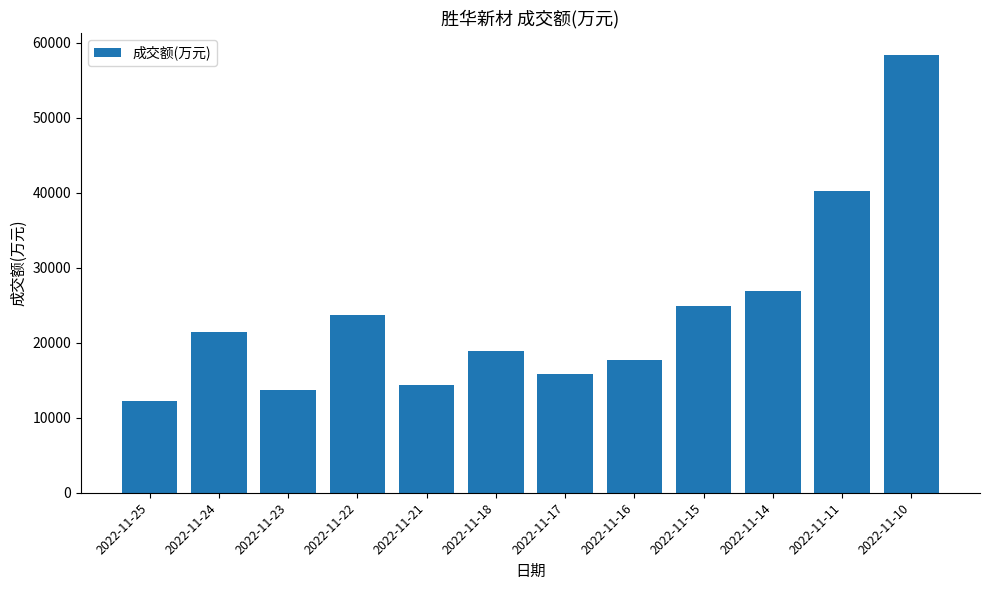

Are the bars horizontal?

No